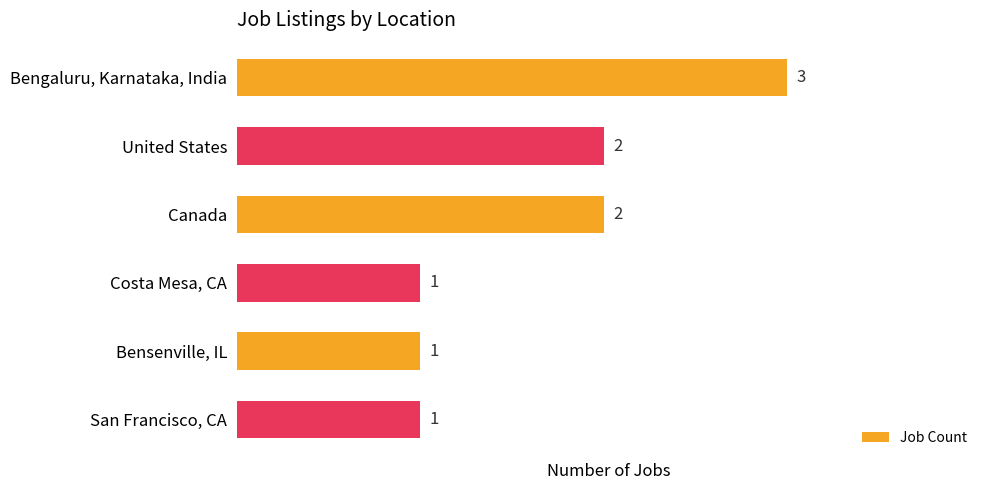

Reading top to bottom, extract all data points from this chart.

Bengaluru, Karnataka, India=3	United States=2	Canada=2	Costa Mesa, CA=1	Bensenville, IL=1	San Francisco, CA=1